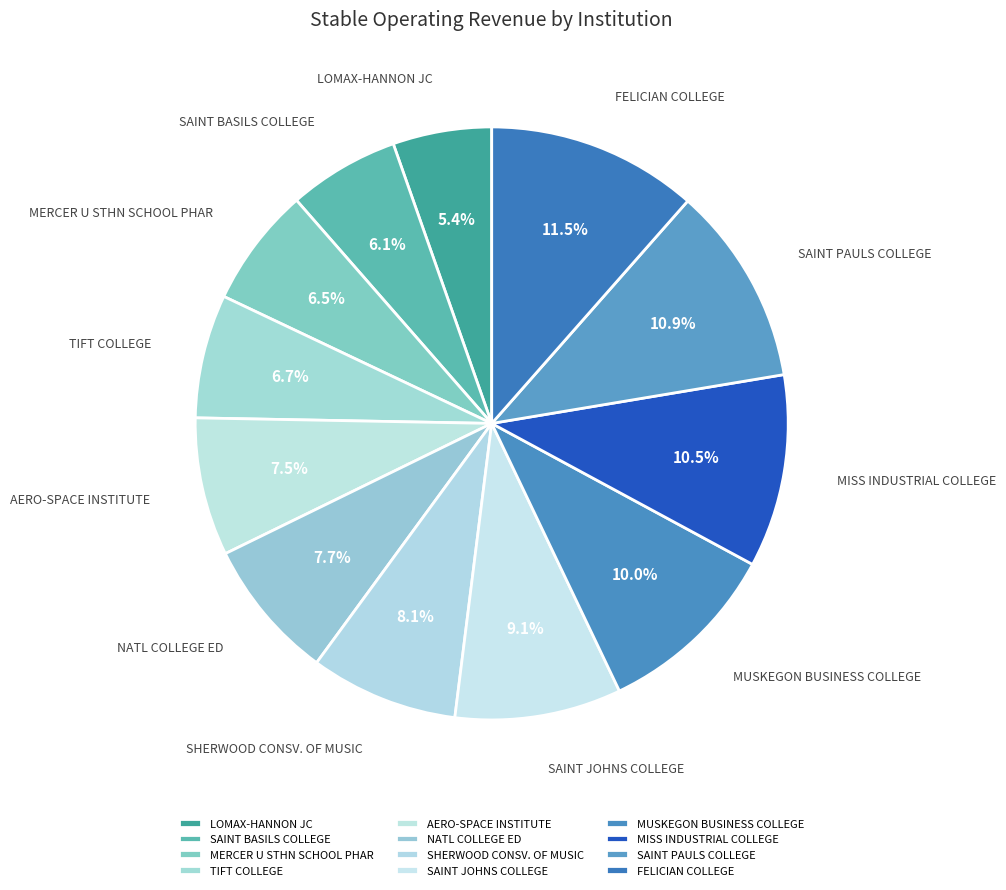

Is the sum of MUSKEGON BUSINESS COLLEGE and SHERWOOD CONSV. OF MUSIC greater than half?

No